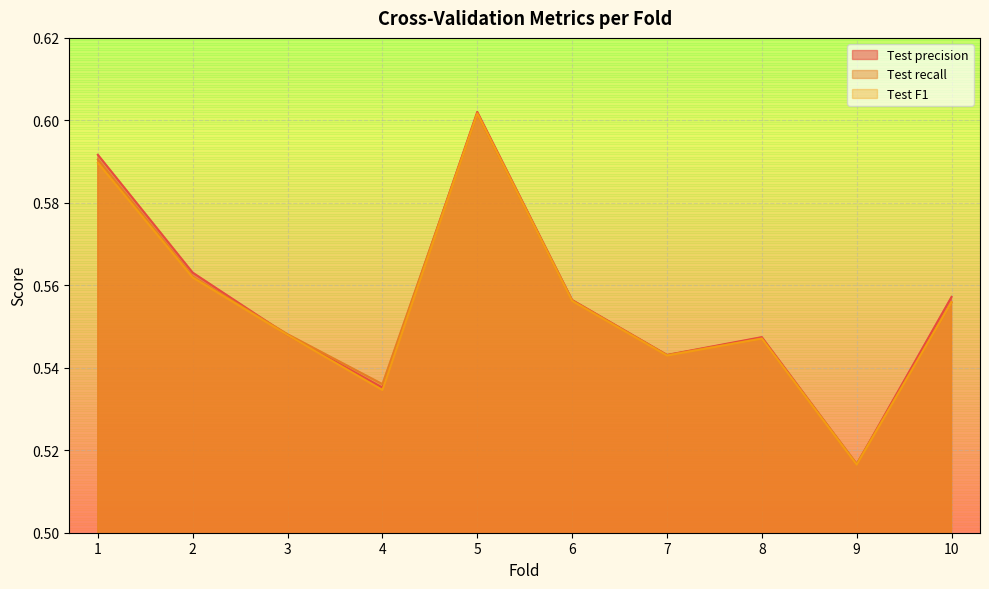

How many lines are shown in the chart?

3